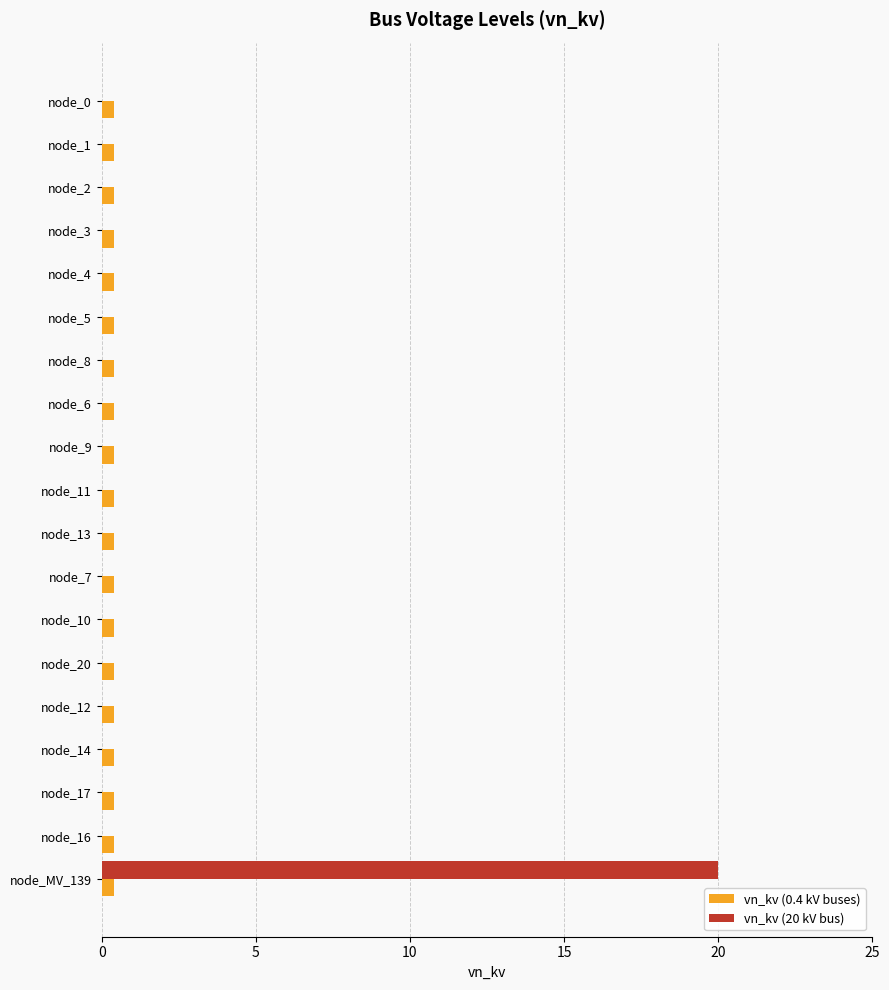

How many distinct data groups are displayed?

2